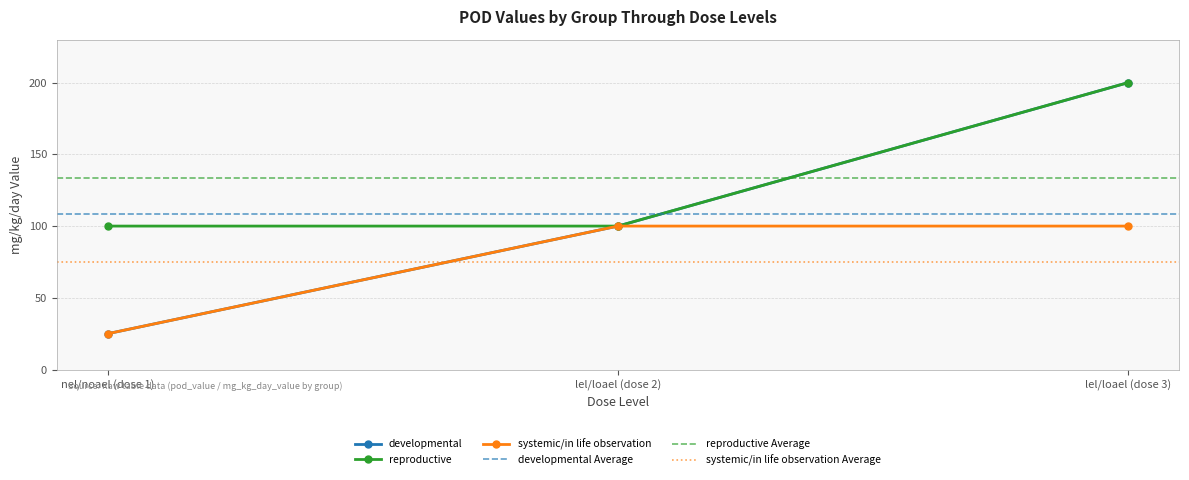

Is it true that developmental equals 34 at lel/loael (dose 2)?

False